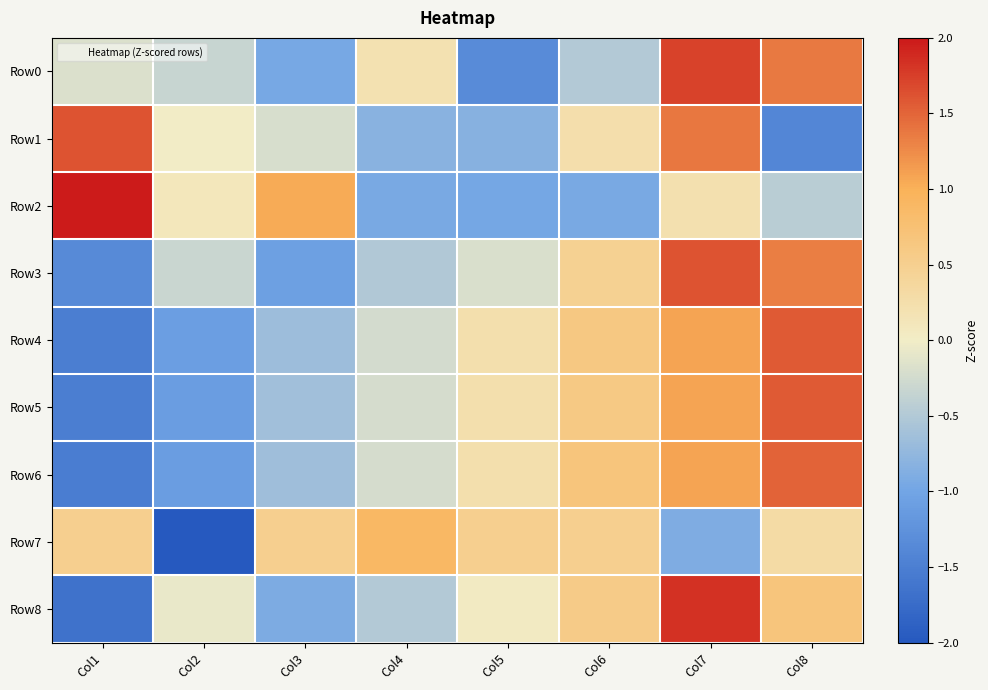

Reading left to right, extract all data points from this chart.

Row0: Col1=-0.2	Col2=-0.3	Col3=-1.0	Col4=0.2	Col5=-1.3	Col6=-0.5	Col7=1.7	Col8=1.4
Row1: Col1=1.6	Col2=0.0	Col3=-0.2	Col4=-0.8	Col5=-0.8	Col6=0.2	Col7=1.4	Col8=-1.4
Row2: Col1=2.0	Col2=0.1	Col3=1.0	Col4=-1.0	Col5=-1.0	Col6=-0.9	Col7=0.2	Col8=-0.4
Row3: Col1=-1.3	Col2=-0.3	Col3=-1.1	Col4=-0.5	Col5=-0.2	Col6=0.5	Col7=1.6	Col8=1.3
Row4: Col1=-1.5	Col2=-1.1	Col3=-0.7	Col4=-0.2	Col5=0.2	Col6=0.6	Col7=1.1	Col8=1.6
Row5: Col1=-1.5	Col2=-1.1	Col3=-0.6	Col4=-0.2	Col5=0.2	Col6=0.6	Col7=1.1	Col8=1.6
Row6: Col1=-1.5	Col2=-1.1	Col3=-0.7	Col4=-0.2	Col5=0.2	Col6=0.7	Col7=1.1	Col8=1.5
Row7: Col1=0.5	Col2=-2.0	Col3=0.5	Col4=0.9	Col5=0.5	Col6=0.5	Col7=-0.9	Col8=0.3
Row8: Col1=-1.7	Col2=-0.1	Col3=-0.9	Col4=-0.5	Col5=0.0	Col6=0.6	Col7=1.8	Col8=0.7